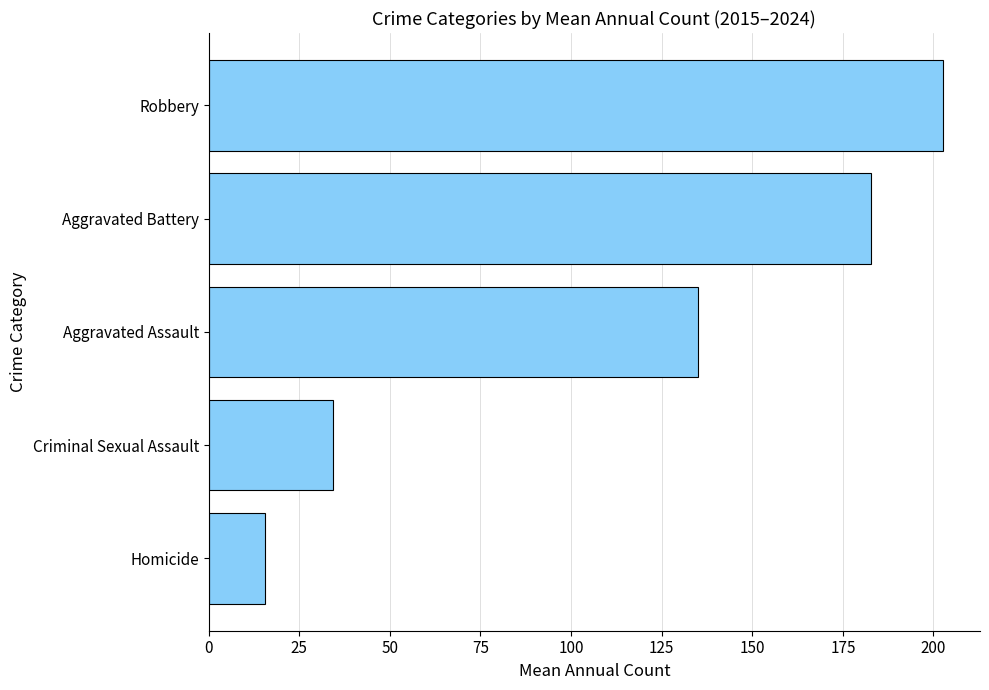

The value at Robbery is 202.7. True or false?

True